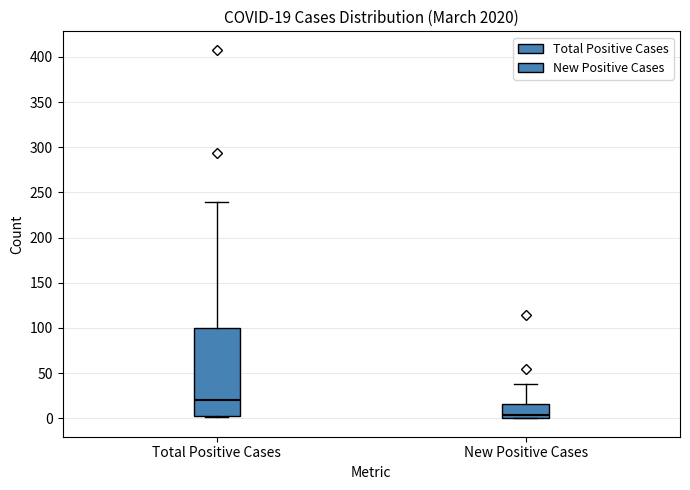

Which box's median line is the lowest?

New Positive Cases